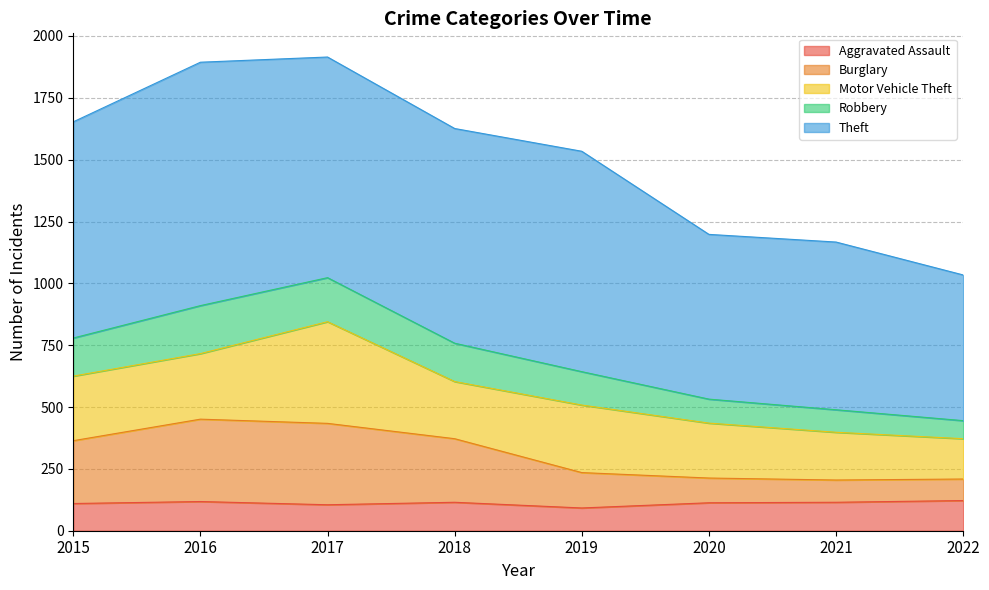

What is the total value across all series at 2021?

1167